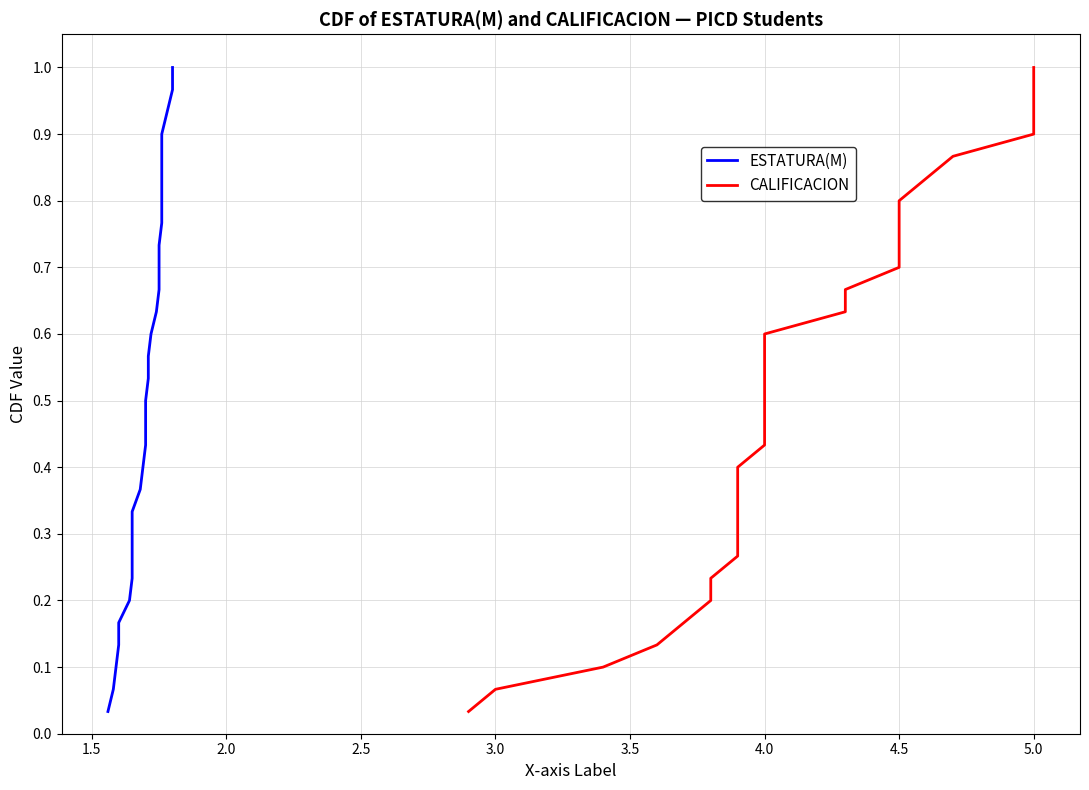

True or false: CALIFICACION has more than 0 interior local peaks.

False